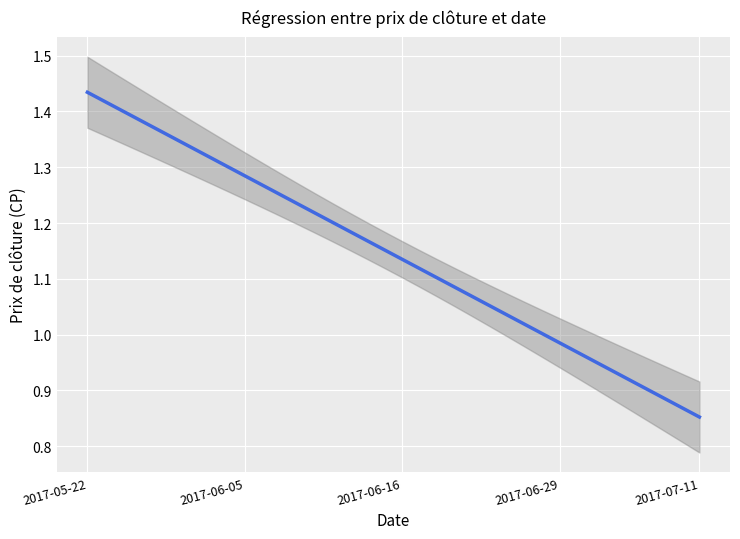

The value at 2017-06-29 is 0.2. True or false?

False